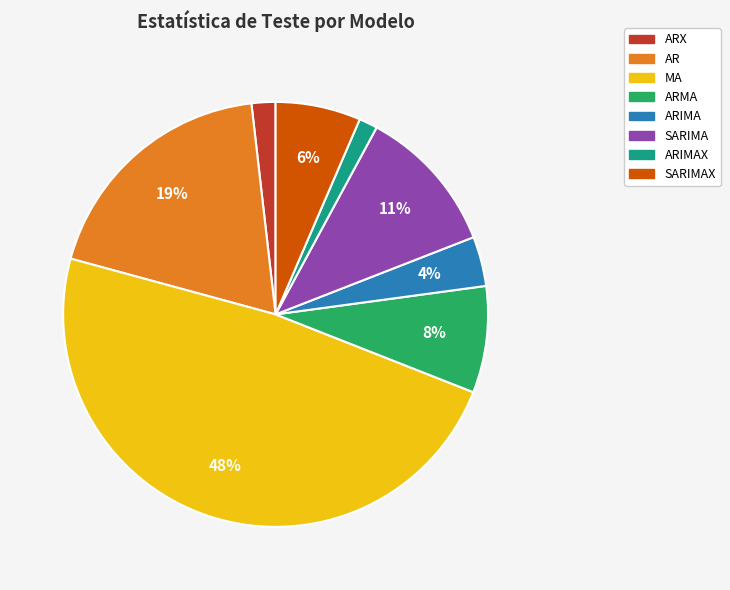

To the nearest percent, what is the average slice percentage?

12%